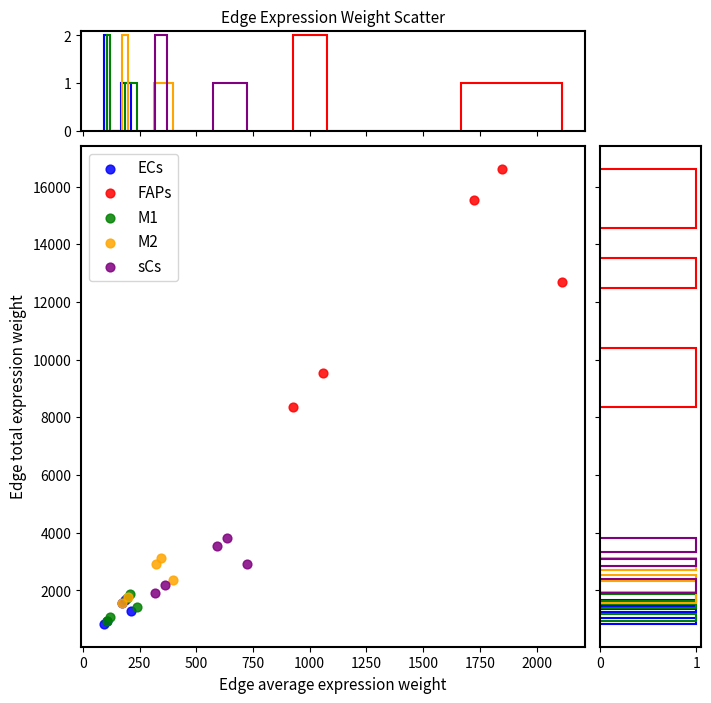

Which series reaches the maximum Y coordinate?

FAPs